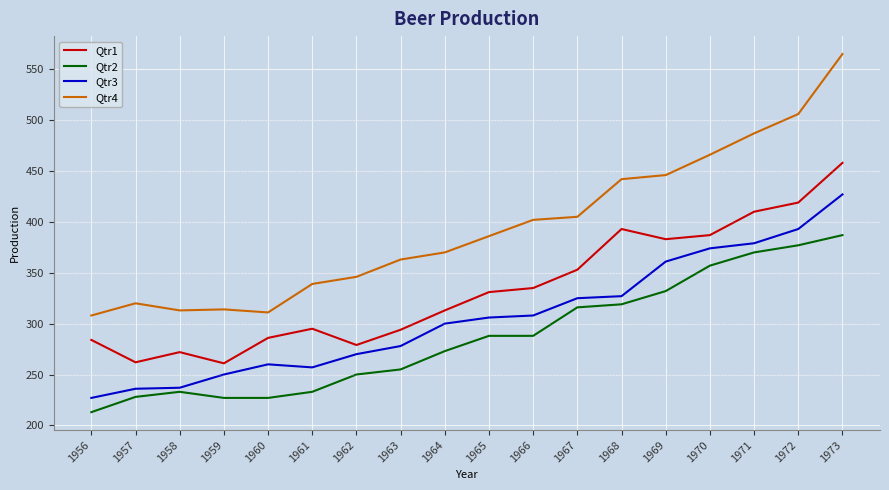

What is the sum of the Qtr4 values at 1958 and 1962?

659